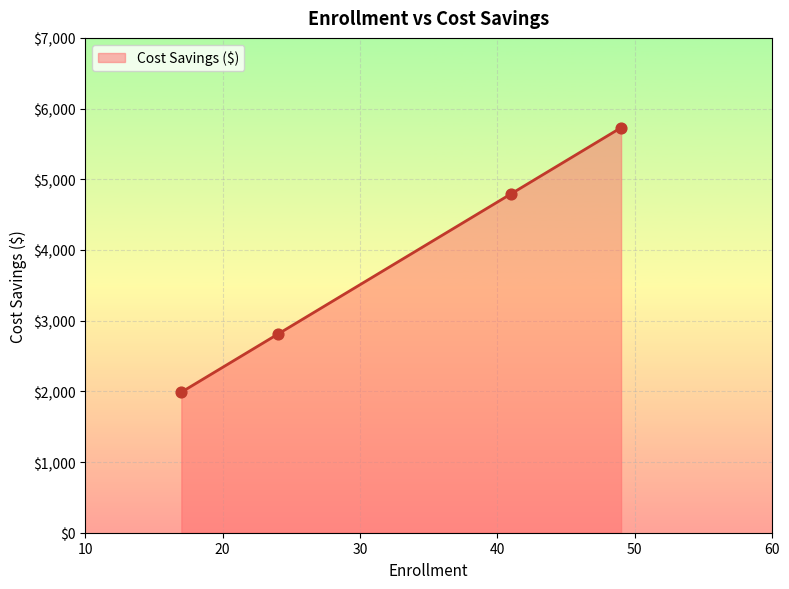

What is the sum of all values?

15319.1